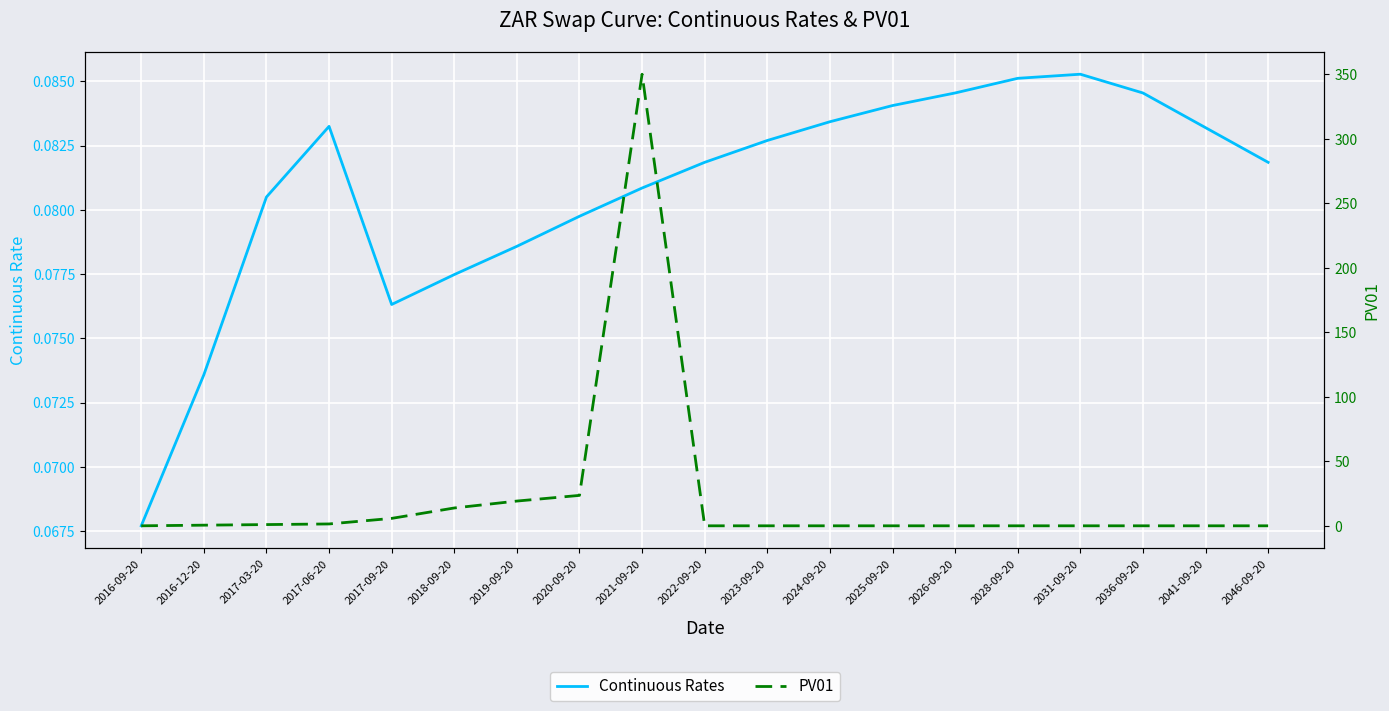

What is the approximate value of Continuous Rates at 2017-03-20?

0.1